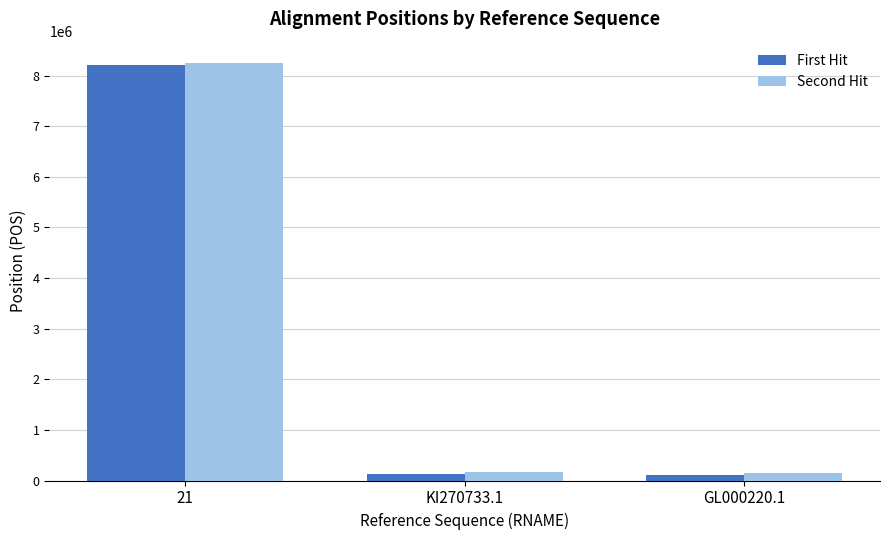

At which category does the chart reach its peak across all series?

21